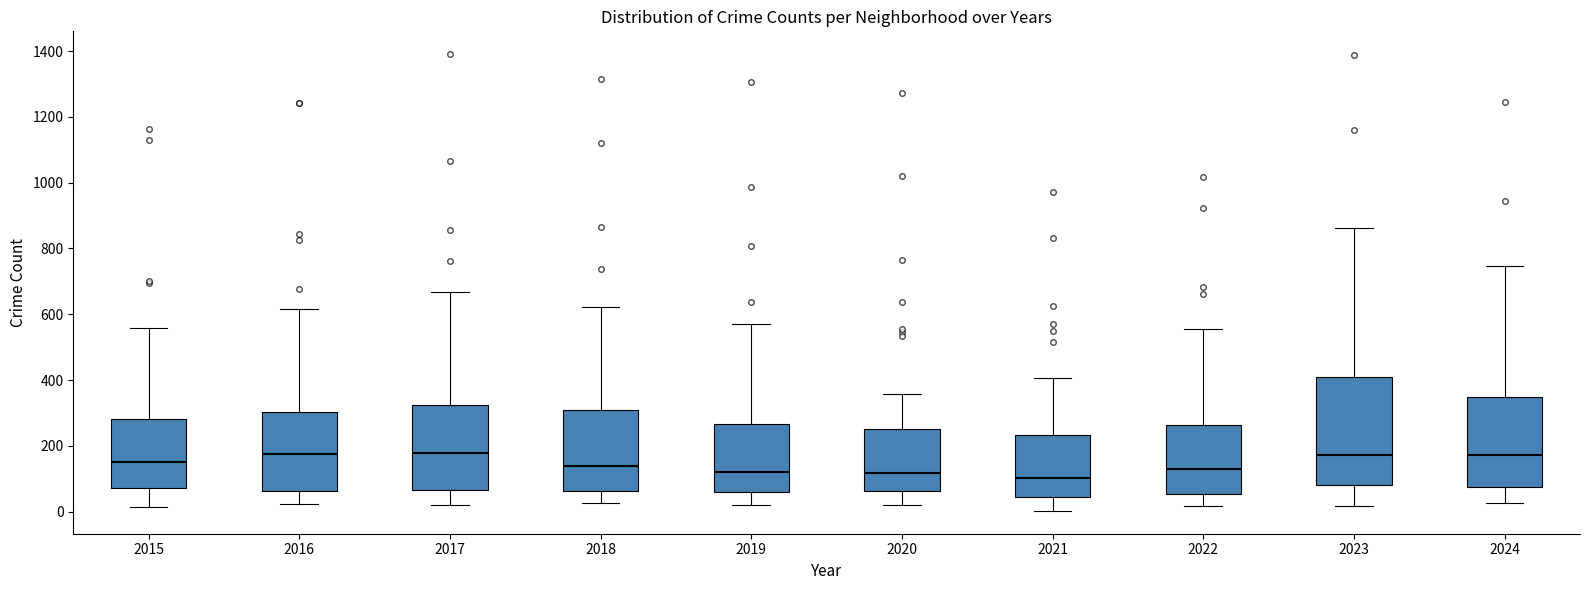

Reading left to right, read every box against the y-axis: the position of its median line, the range the box covers, and the ends of its whiskers. The values are not printed on the chart, so give them approximately, as read against the axis.

2015: median 140, box 80 to 280, whiskers 20 to 560
2016: median 180, box 60 to 300, whiskers 20 to 620
2017: median 180, box 60 to 320, whiskers 20 to 660
2018: median 140, box 60 to 300, whiskers 20 to 620
2019: median 120, box 60 to 260, whiskers 20 to 580
2020: median 120, box 60 to 260, whiskers 20 to 360
2021: median 100, box 40 to 240, whiskers 0 to 400
2022: median 140, box 60 to 260, whiskers 20 to 560
2023: median 180, box 80 to 400, whiskers 20 to 860
2024: median 180, box 80 to 340, whiskers 20 to 740